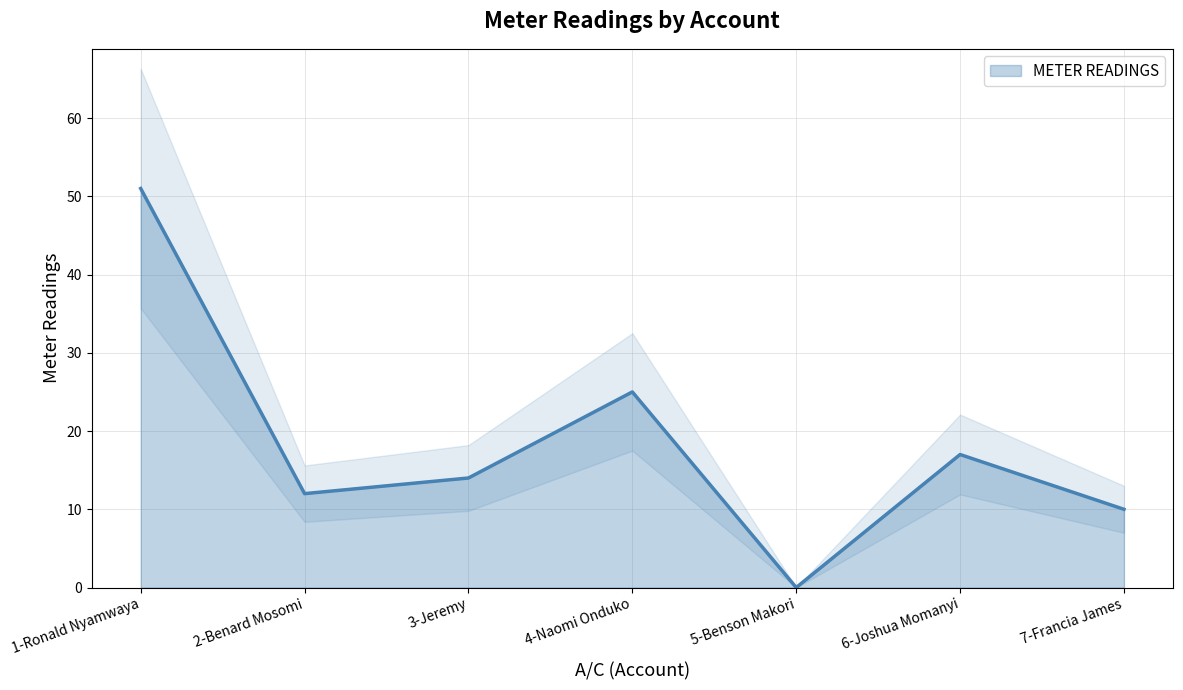

How many values exceed 14?

3